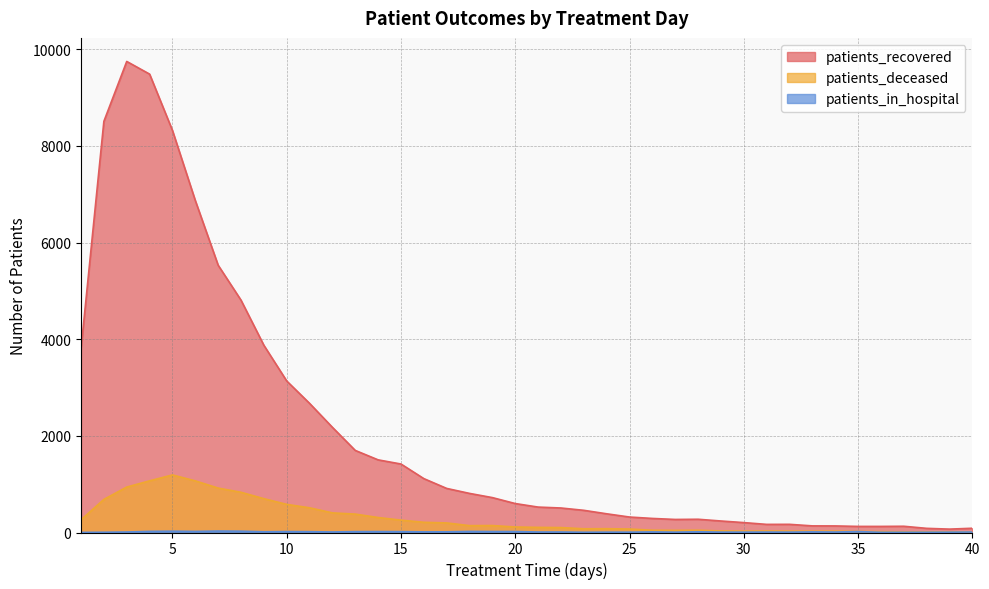

Which category has the lowest value in the patients_recovered series?

39